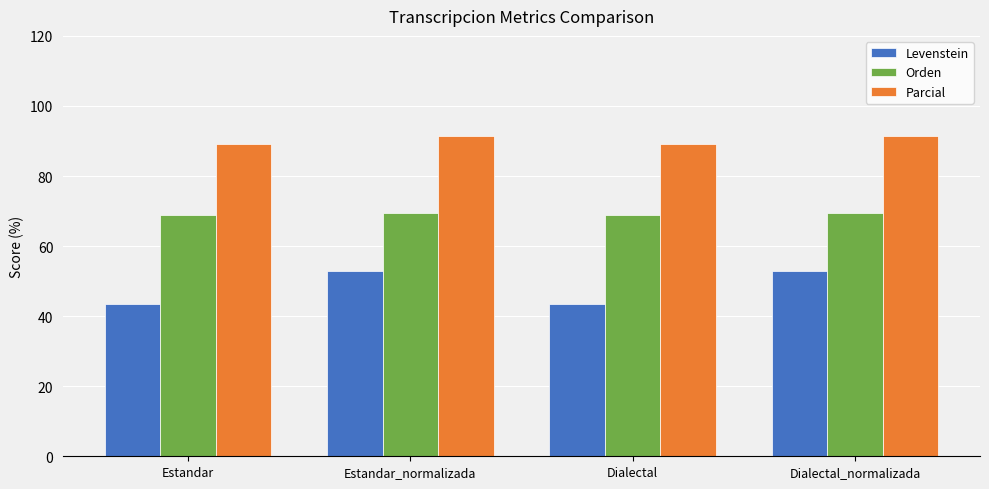

Is the value of Orden at Dialectal_normalizada greater than the value of Parcial at Dialectal_normalizada?

No